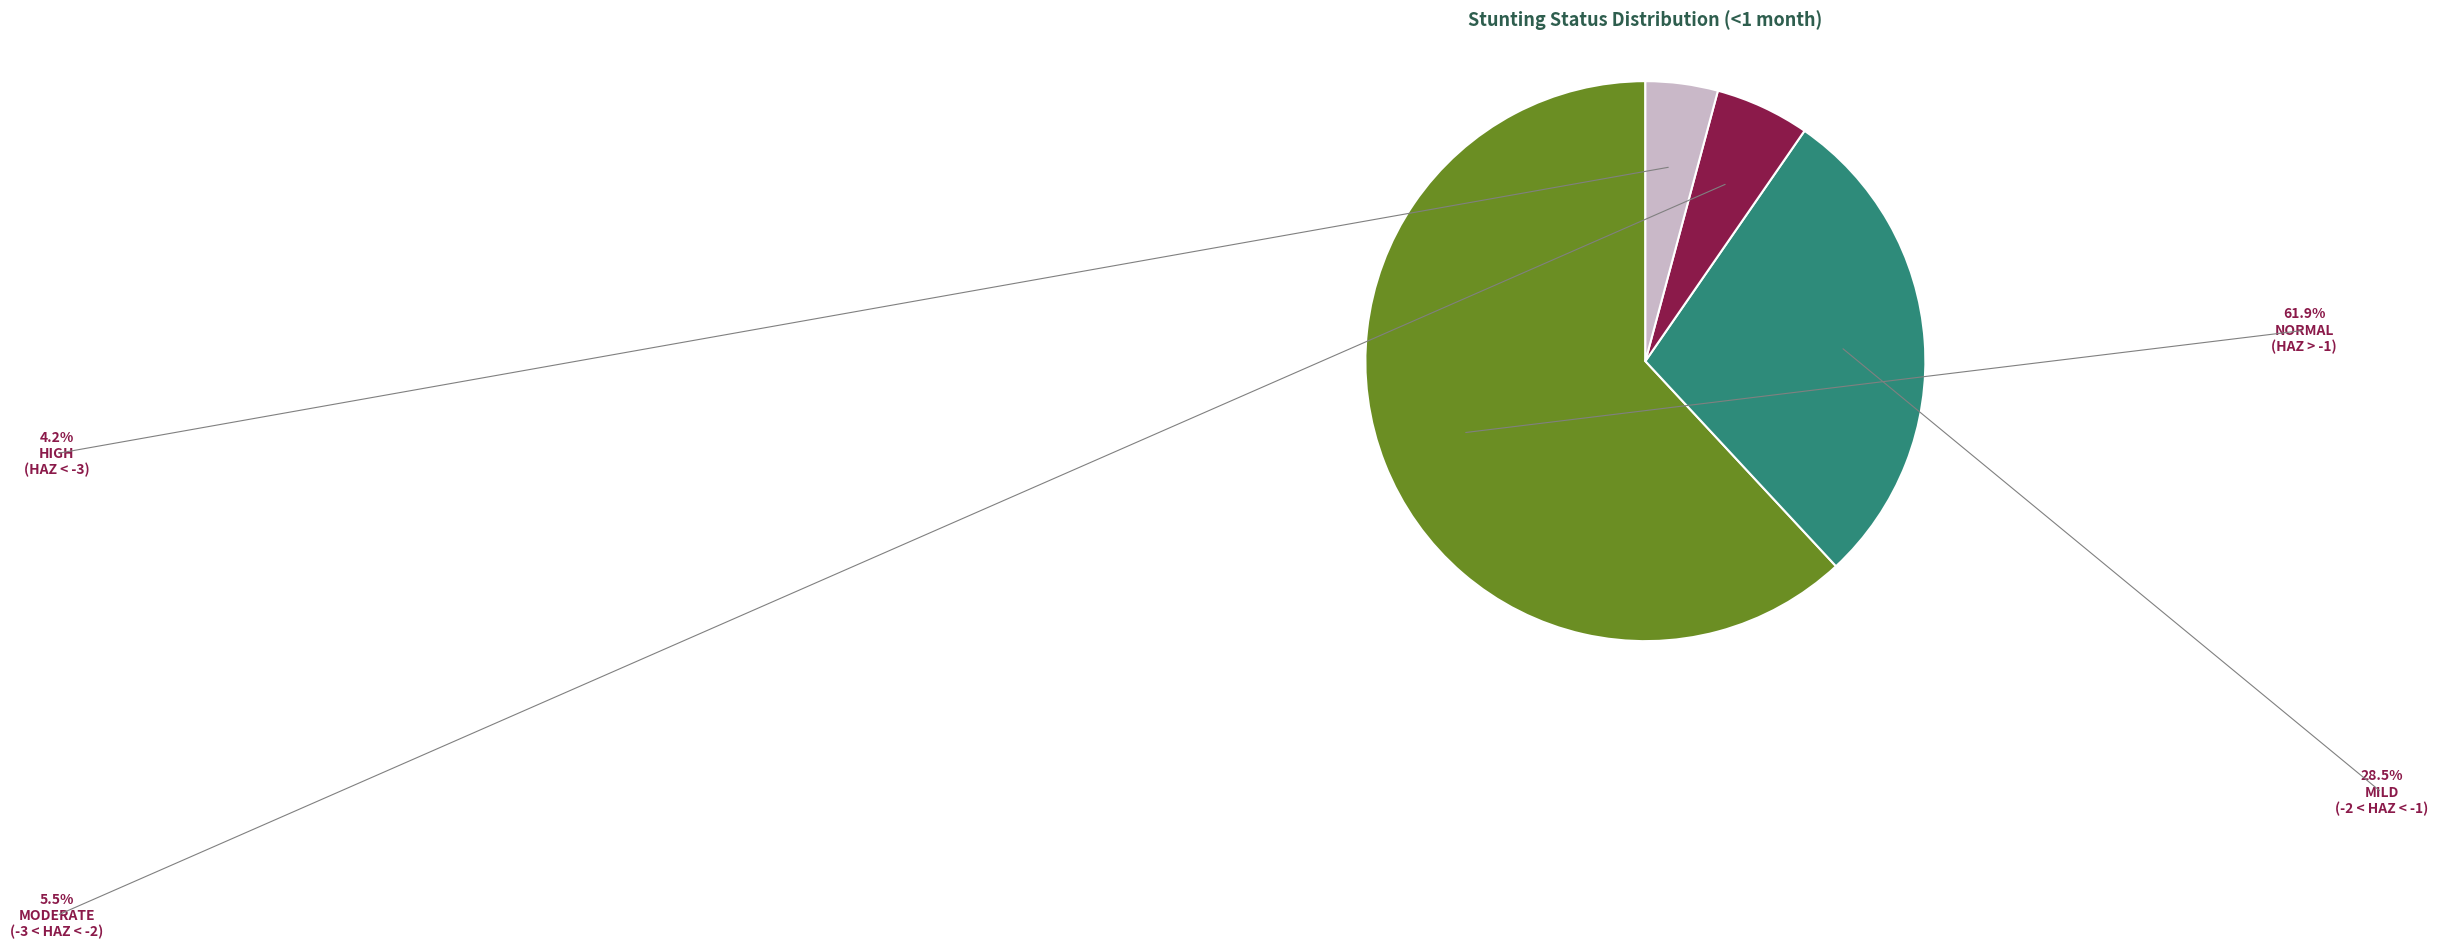

Is there a majority slice in this chart?

Yes